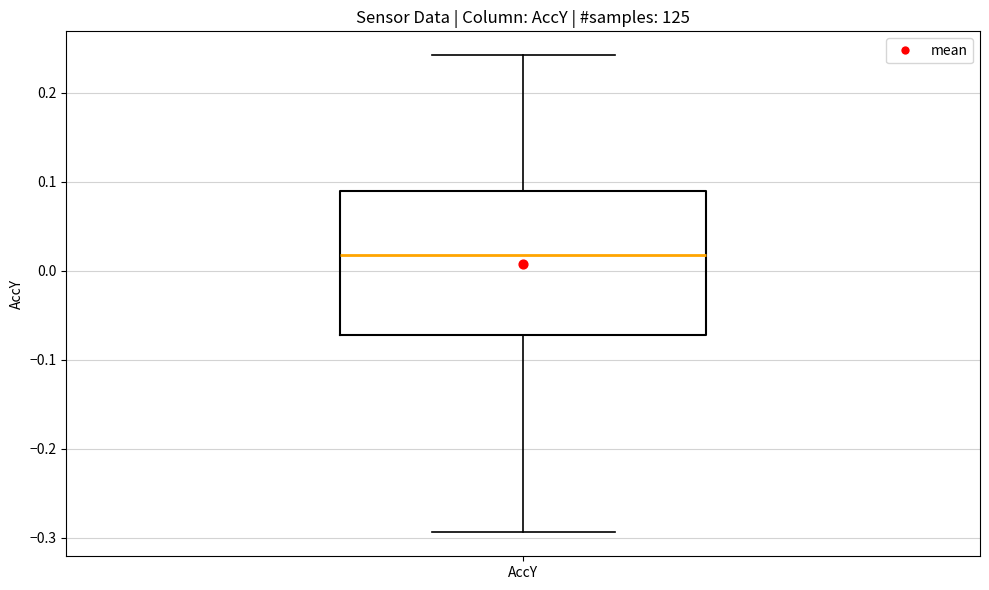

Read this box plot against the y-axis: the position of the median line, the range covered by the box, and the ends of both whiskers. The values are not printed on the chart, so give them approximately, as read against the axis.

median 0.02, box -0.07 to 0.09, whiskers -0.29 to 0.24